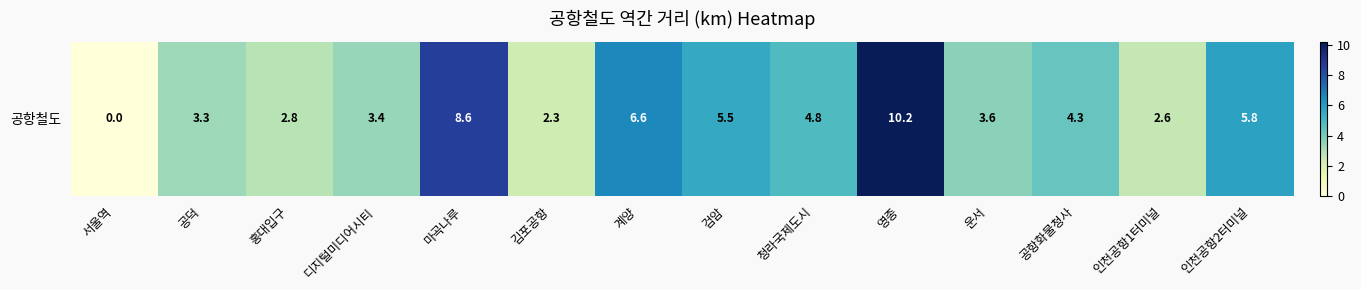

Reading left to right, extract all data points from this chart.

서울역=0.0	공덕=3.3	홍대입구=2.8	디지털미디어시티=3.4	마곡나루=8.6	김포공항=2.3	계양=6.6	검암=5.5	청라국제도시=4.8	영종=10.2	운서=3.6	공항화물청사=4.3	인천공항1터미널=2.6	인천공항2터미널=5.8